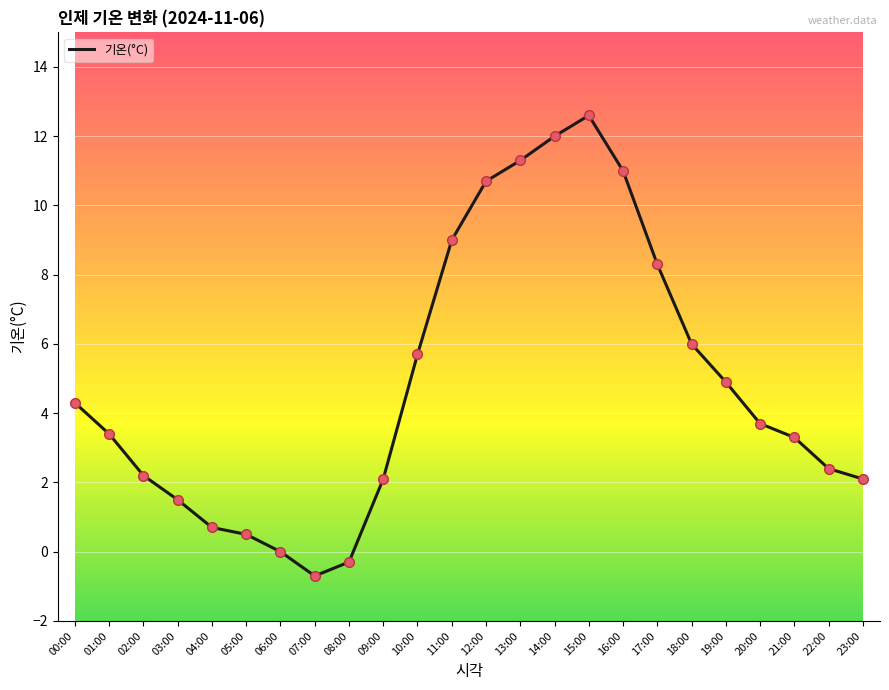

What is the change in value from 17:00 to 21:00?

-5.0